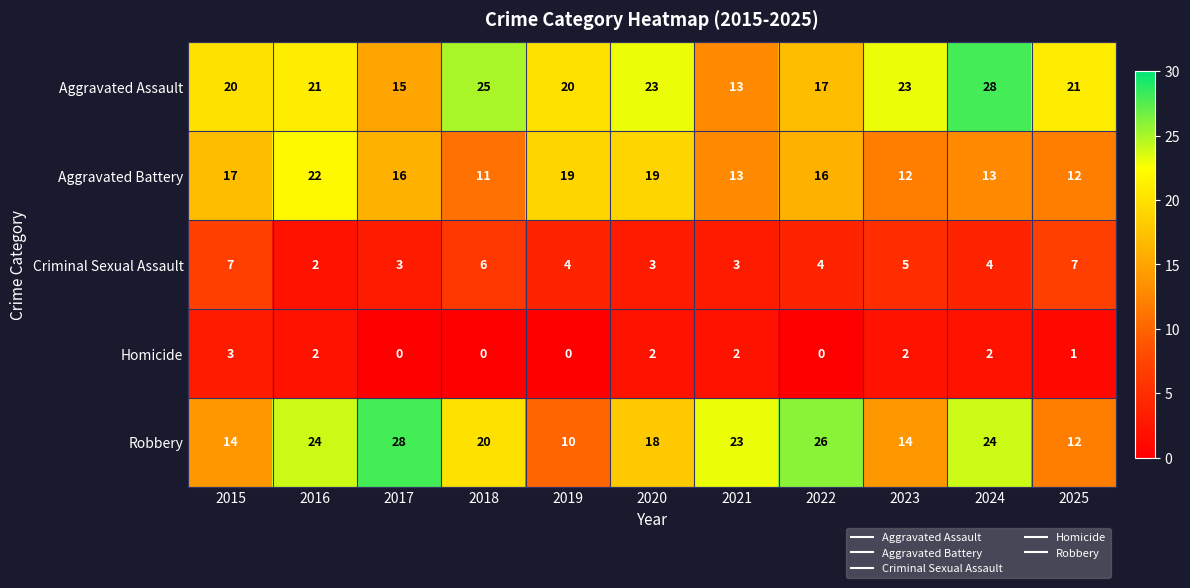

What is the average value of the Aggravated Assault series?

21